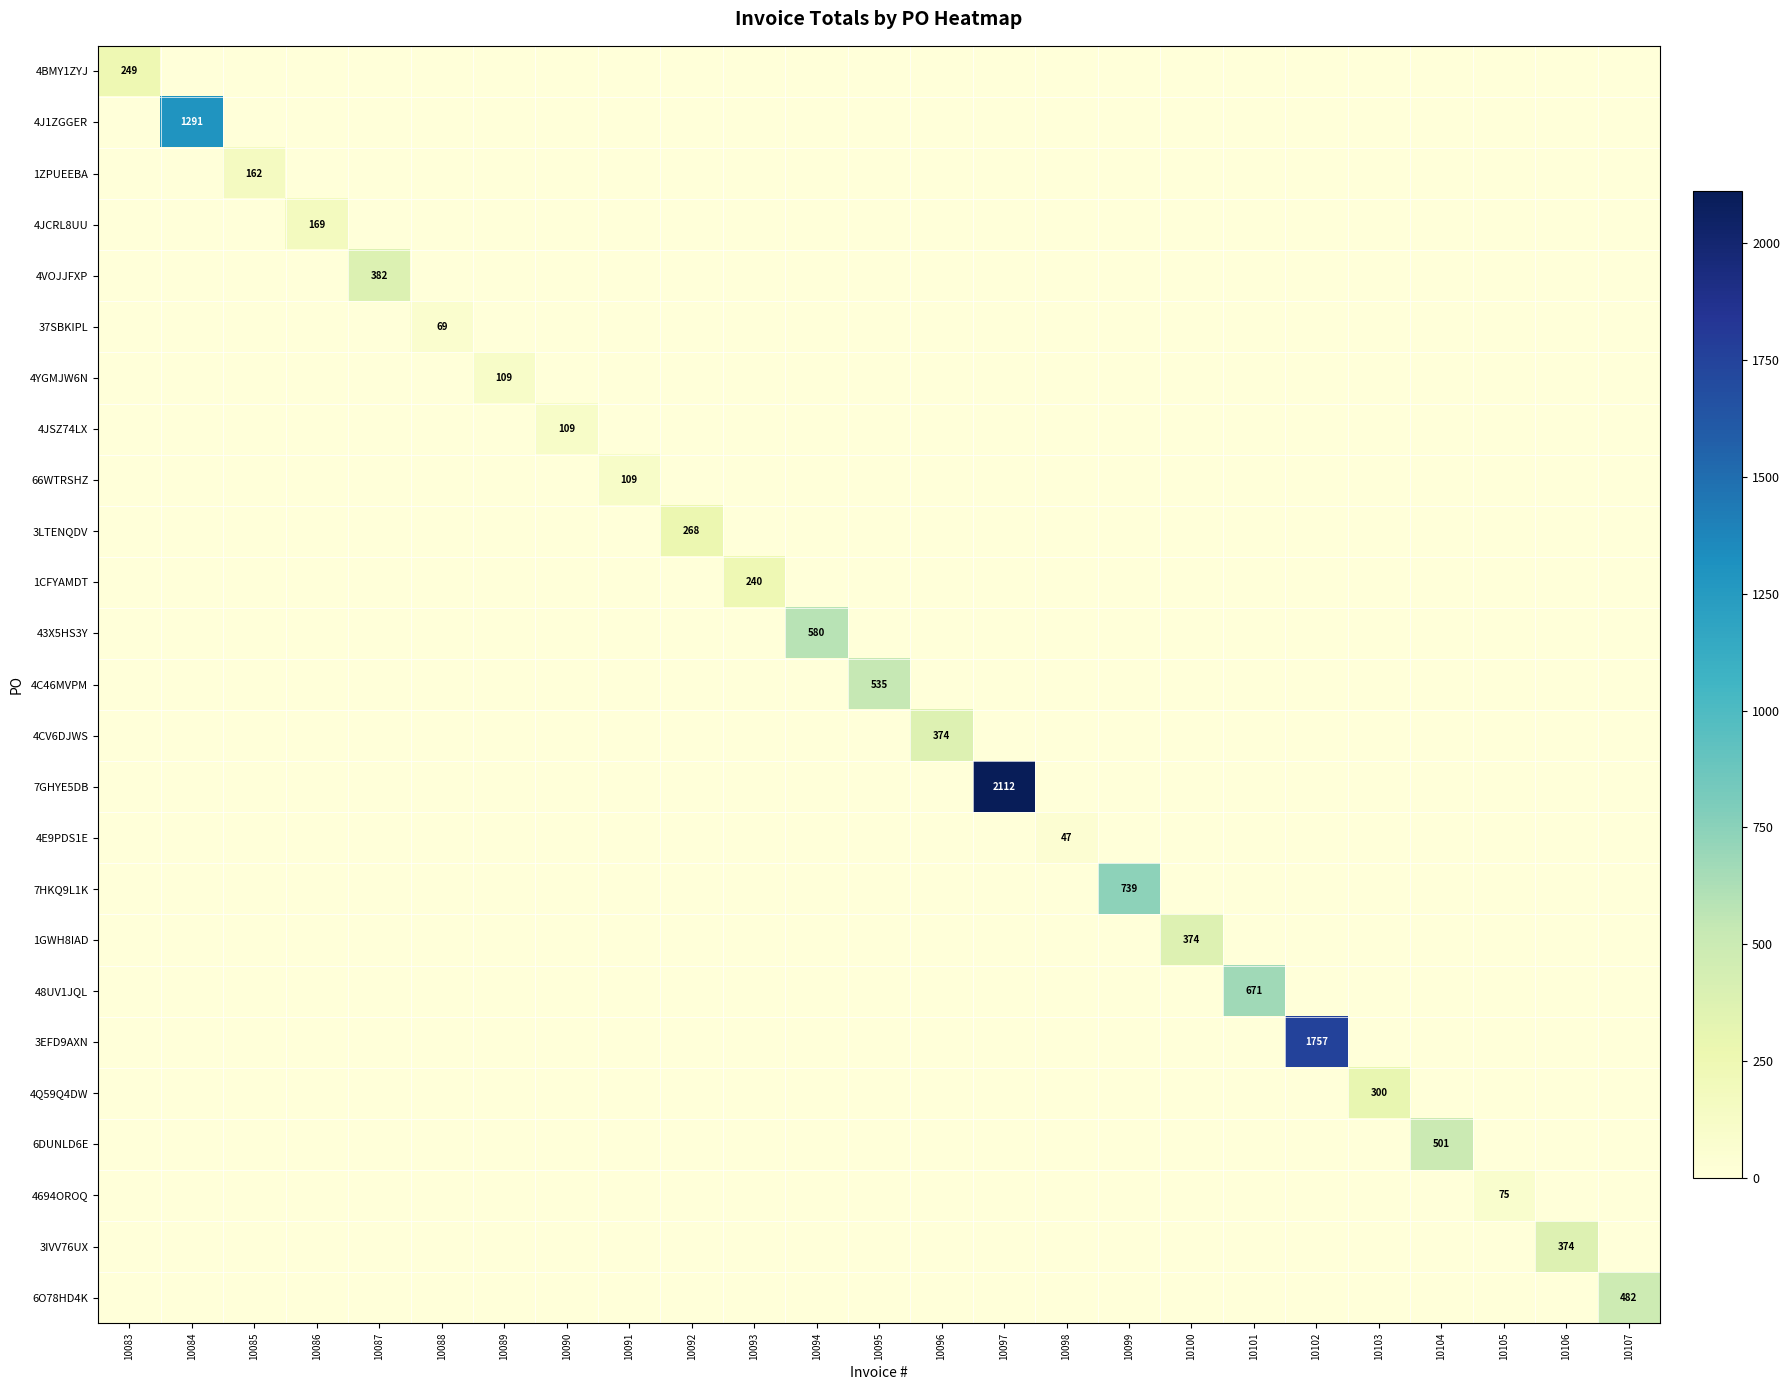

Rank the series by their maximum value, from highest to lowest.

7GHYE5DB, 3EFD9AXN, 4J1ZGGER, 7HKQ9L1K, 48UV1JQL, 43X5HS3Y, 4C46MVPM, 6DUNLD6E, 6O78HD4K, 4VOJJFXP, 4CV6DJWS, 1GWH8IAD, 3IVV76UX, 4Q59Q4DW, 3LTENQDV, 4BMY1ZYJ, 1CFYAMDT, 4JCRL8UU, 1ZPUEEBA, 4YGMJW6N, 4JSZ74LX, 66WTRSHZ, 4694OROQ, 37SBKIPL, 4E9PDS1E